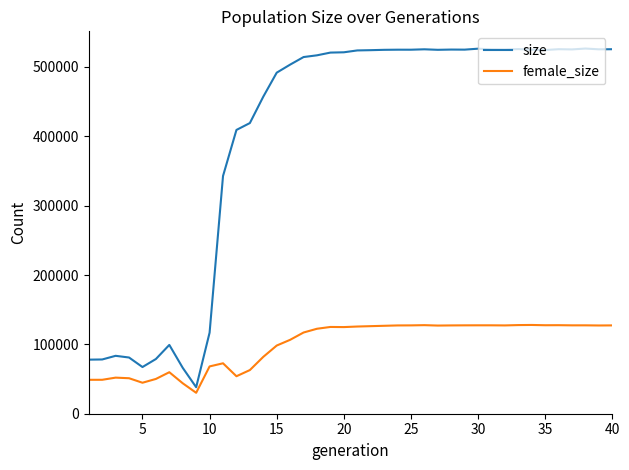

Rank the series by their maximum value, from highest to lowest.

size, female_size